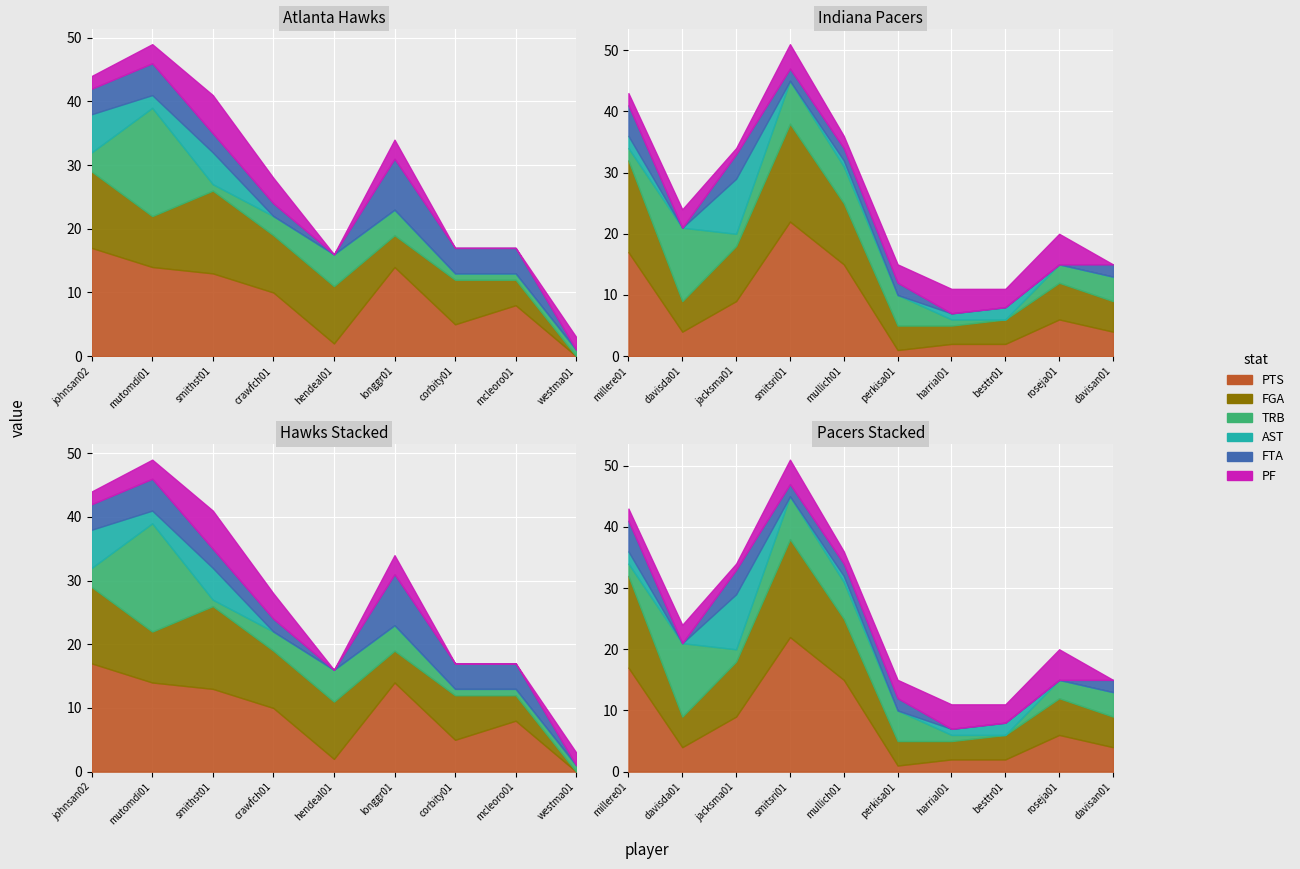

How many categories are shown in the chart?

9